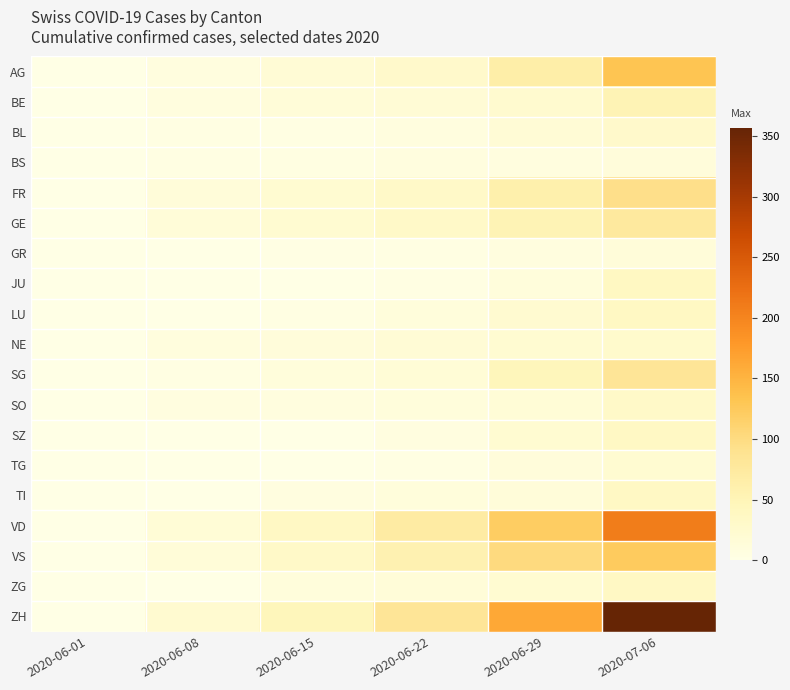

At which category is the sum across all series the highest?

2020-07-06